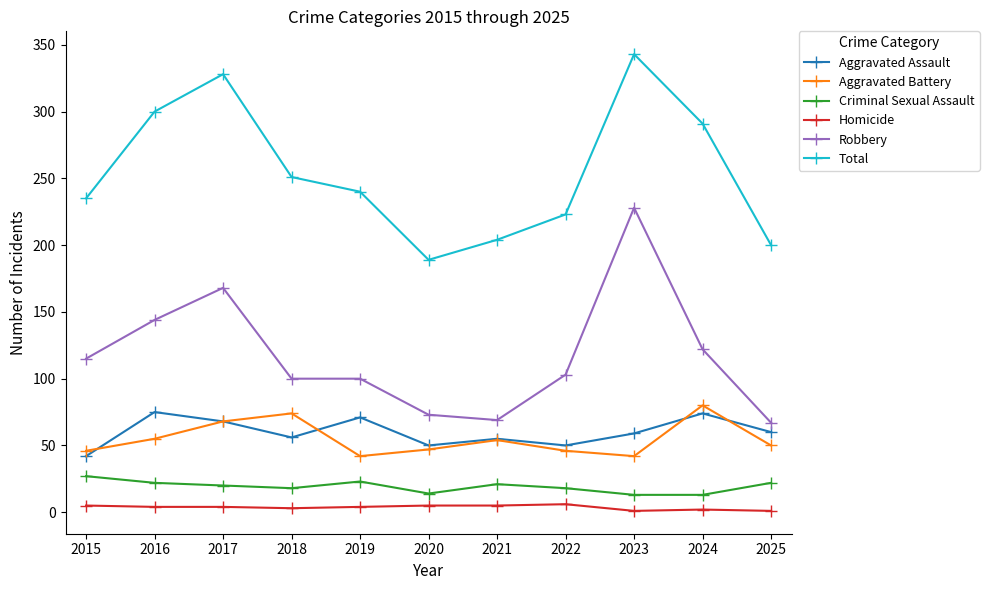

True or false: Total and Aggravated Battery intersect in this chart.

False